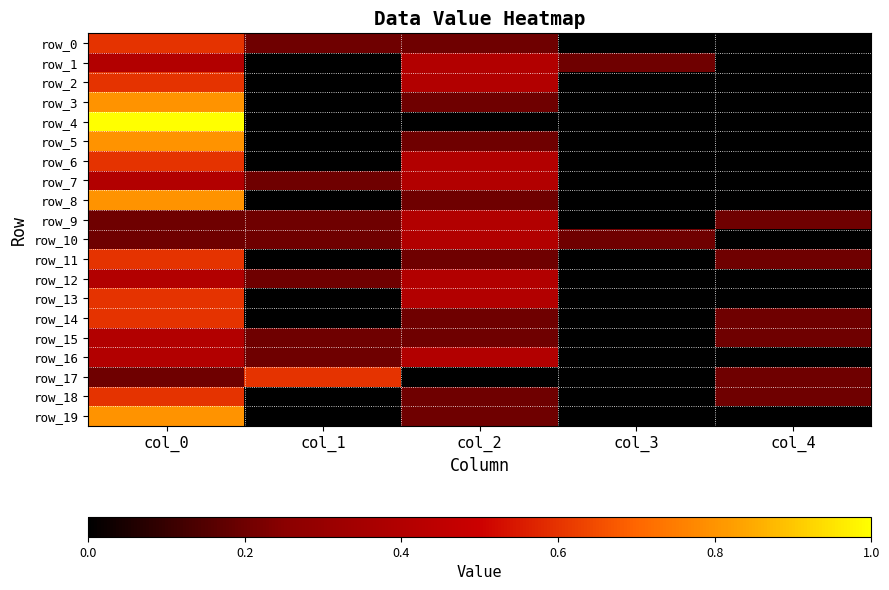

What is the difference between the highest and lowest values at col_4?

0.2